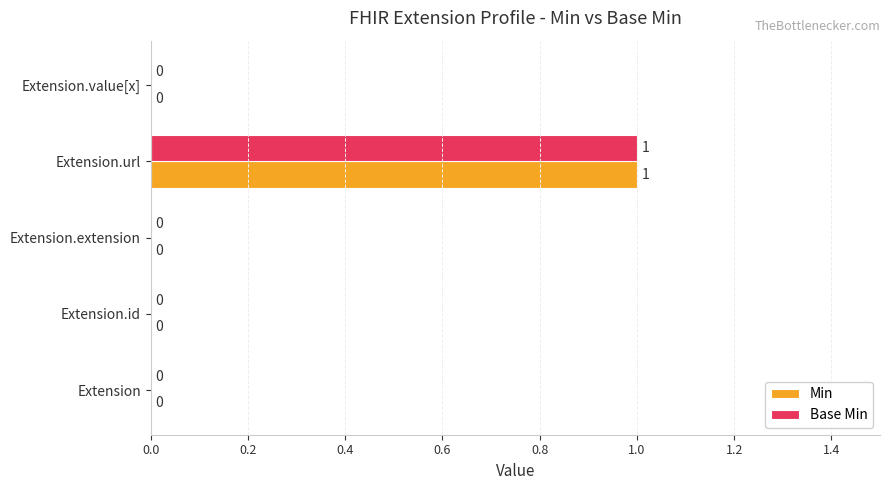

How many Min values are between 0 and 1?

5